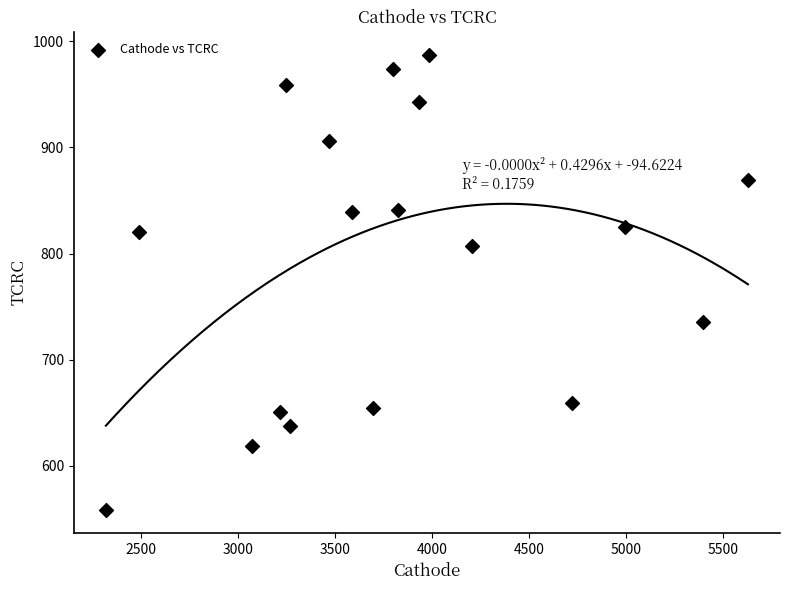

What is the range of X values (max minus min)?

3309.9